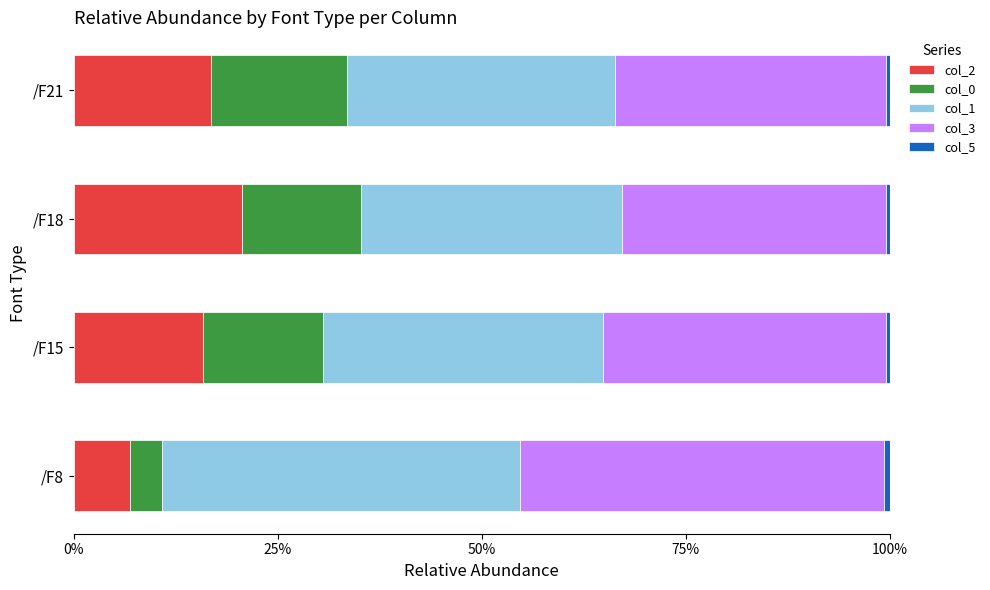

What is the highest value of the col_2 series?

20.6